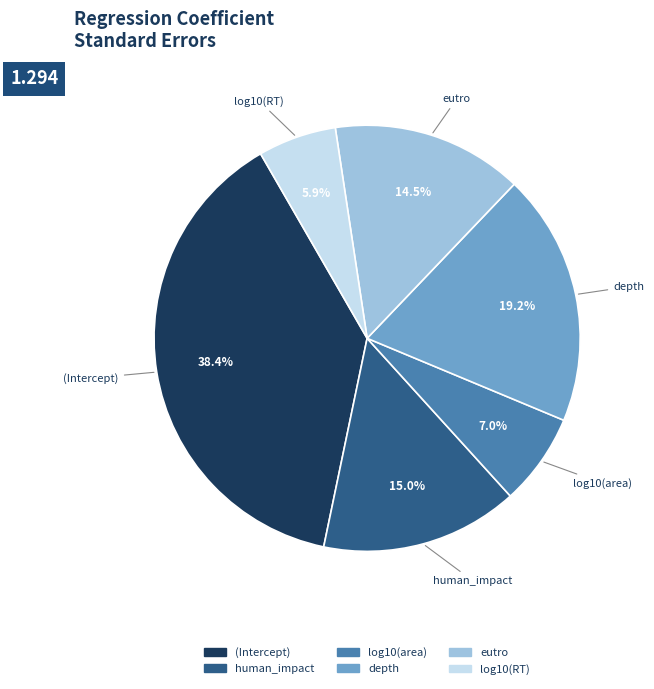

To the nearest percent, what portion does log10(RT) represent?

6%